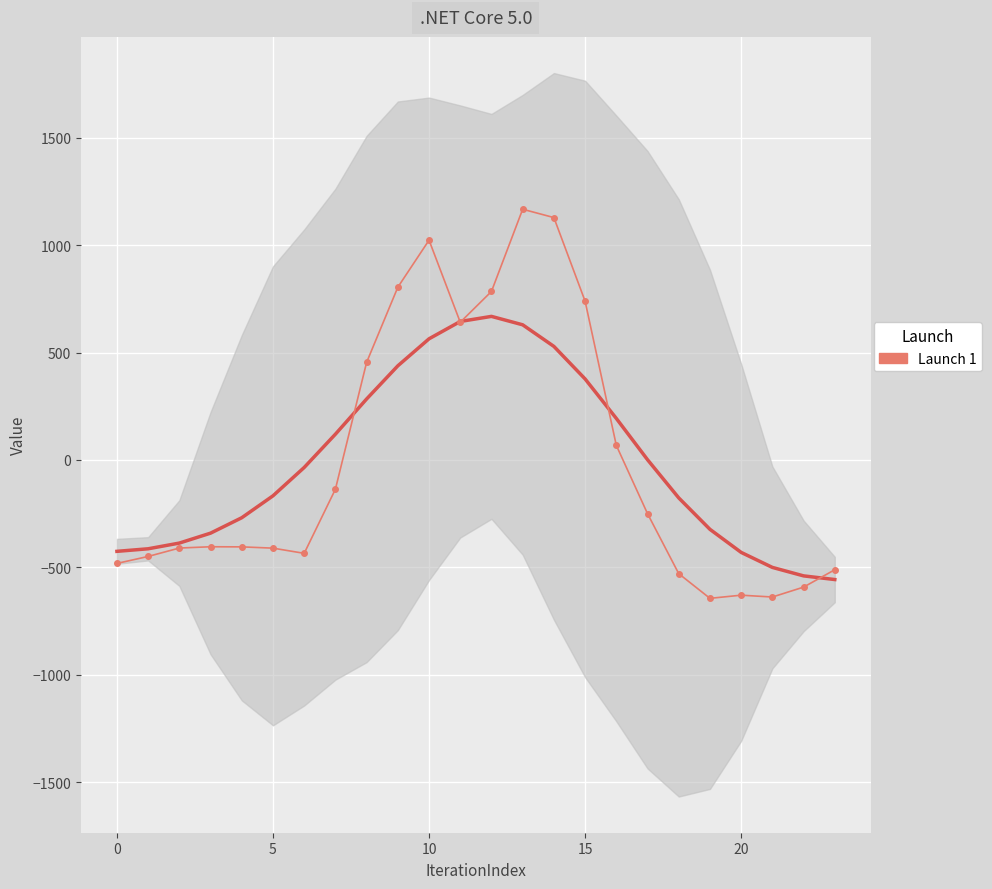

What is the sum of the values at 21 and 5?

-1087.8